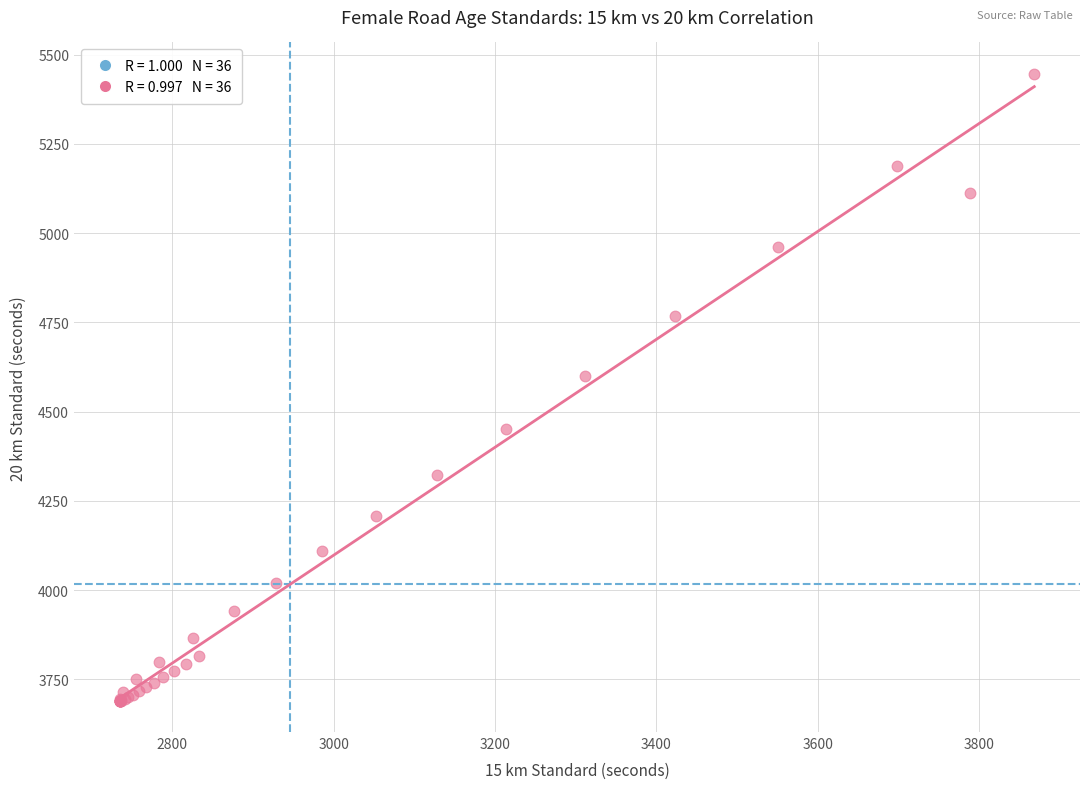

What Y value in the scatter plot is closest to 4568?

4599